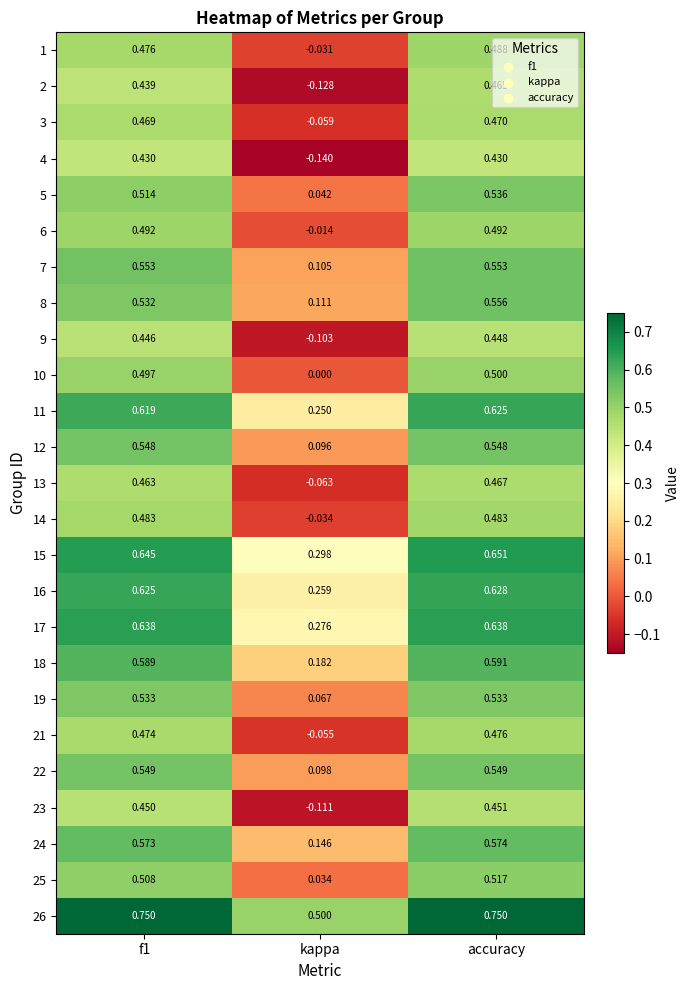

Where is 13 nearest to the value 0?

kappa